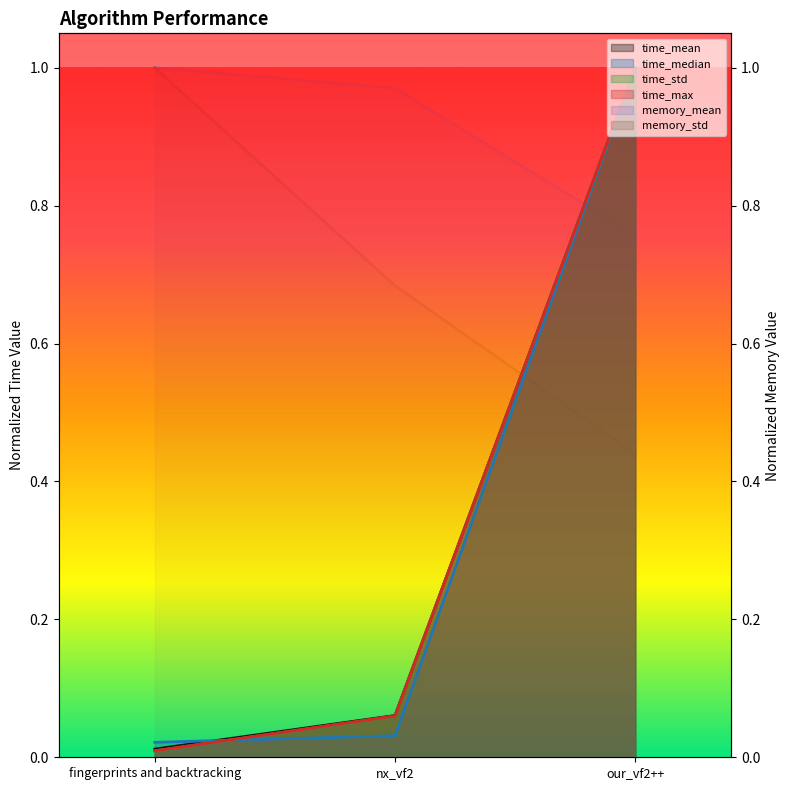

The value of time_std at our_vf2++ is 1.0. True or false?

True